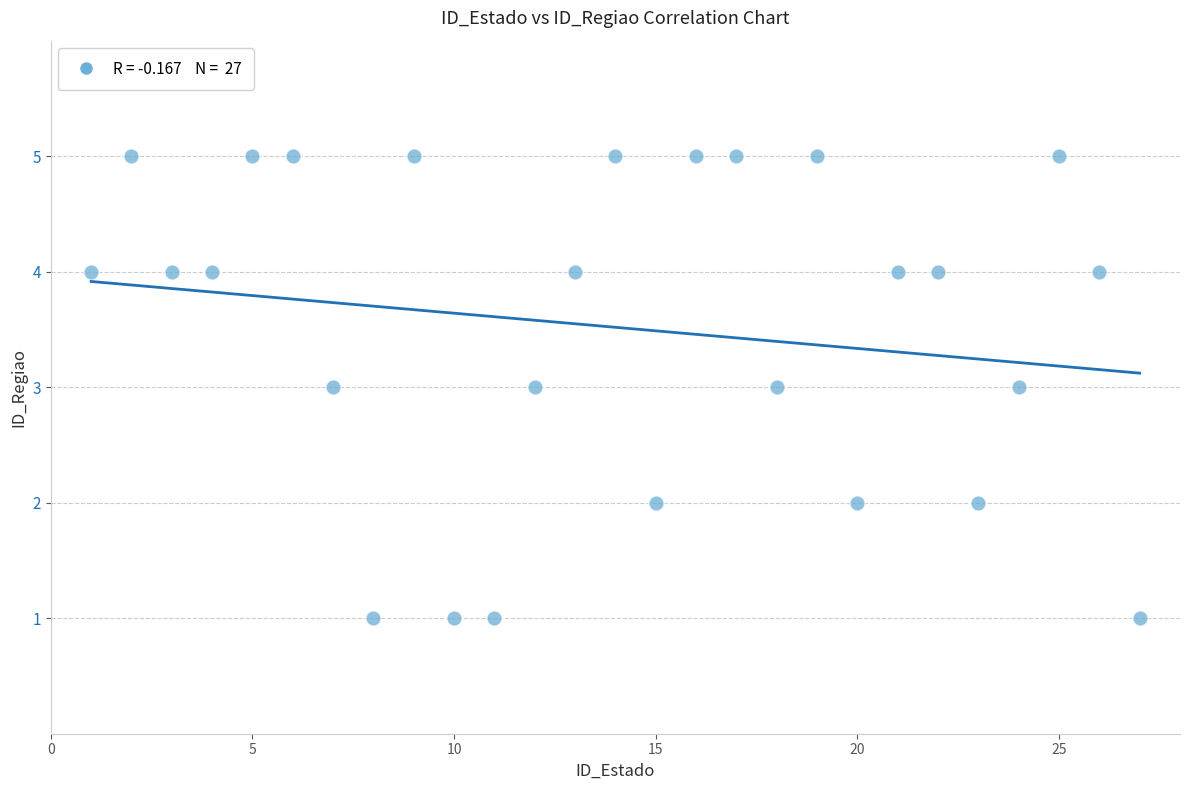

What is the range of Y values (max minus min)?

4